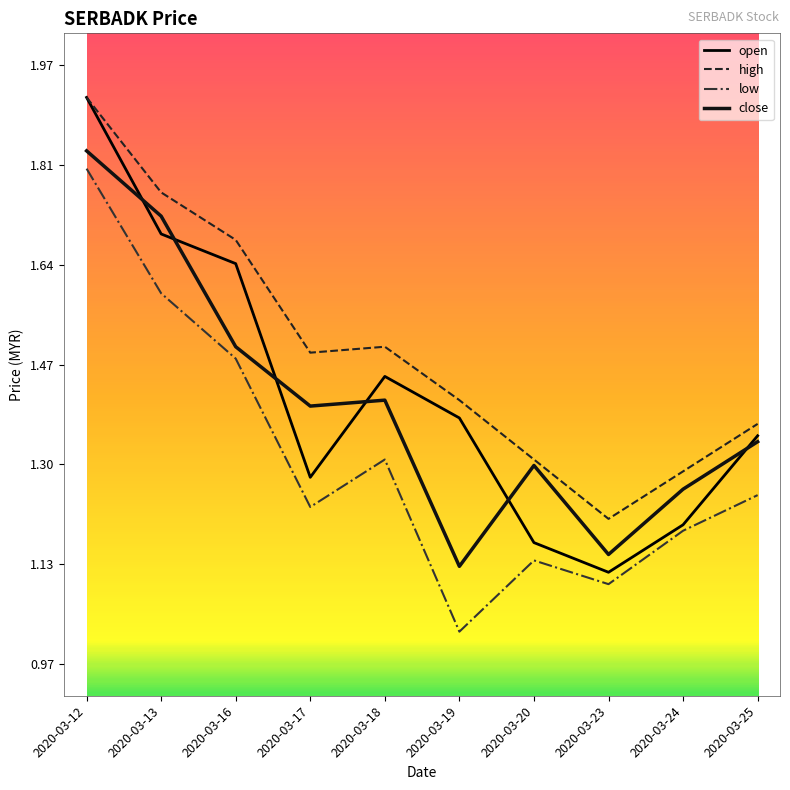

What is the difference between the maximum and minimum values in the high series?

0.7